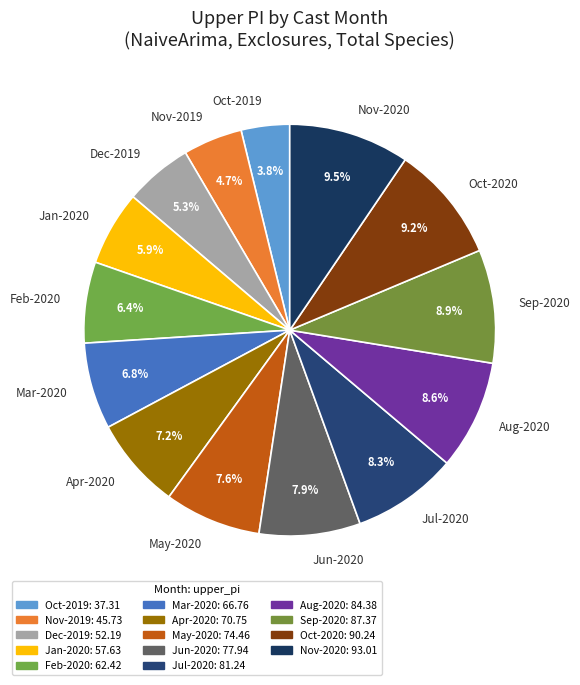

Is the sum of Apr-2020 and Jun-2020 greater than half?

No